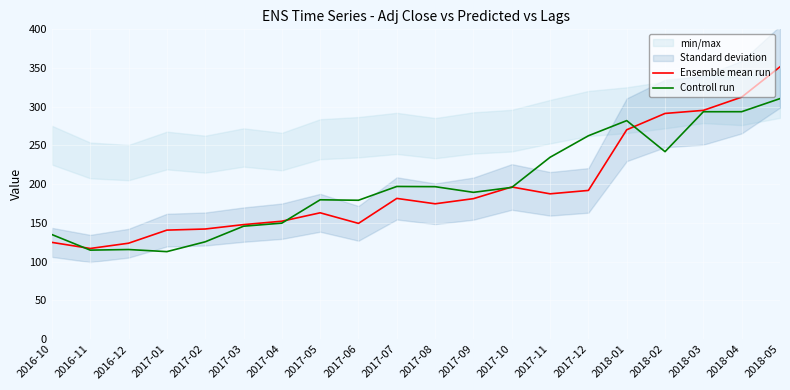

Which series changed the most between 2017-12 and 2018-02?

Ensemble mean run